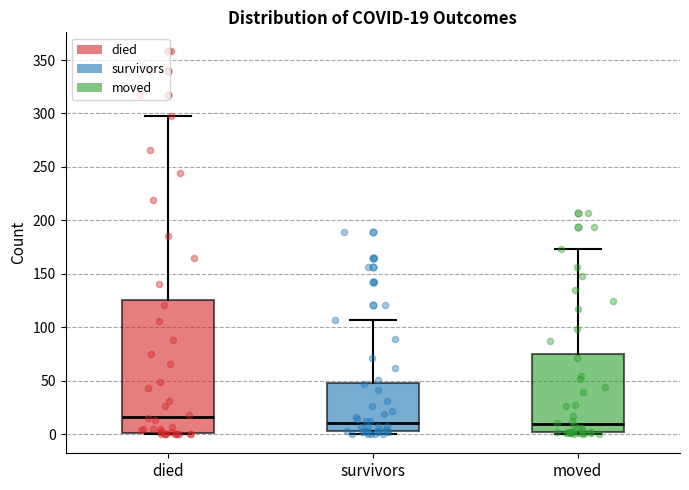

Which box is the tallest, from its lower edge to its upper edge?

died